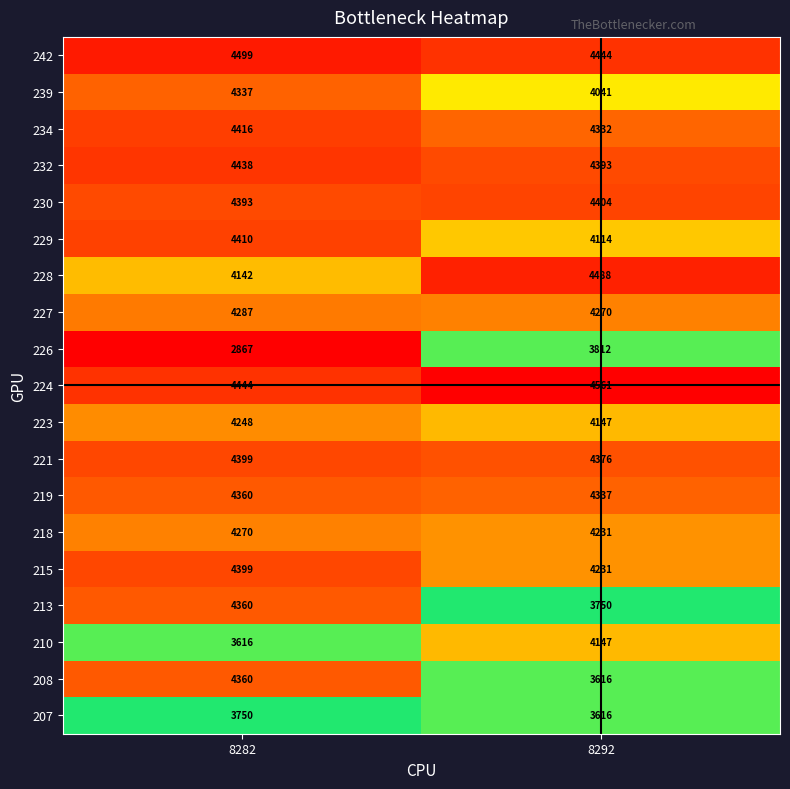

What is the difference between the highest and lowest values at 8292?

945